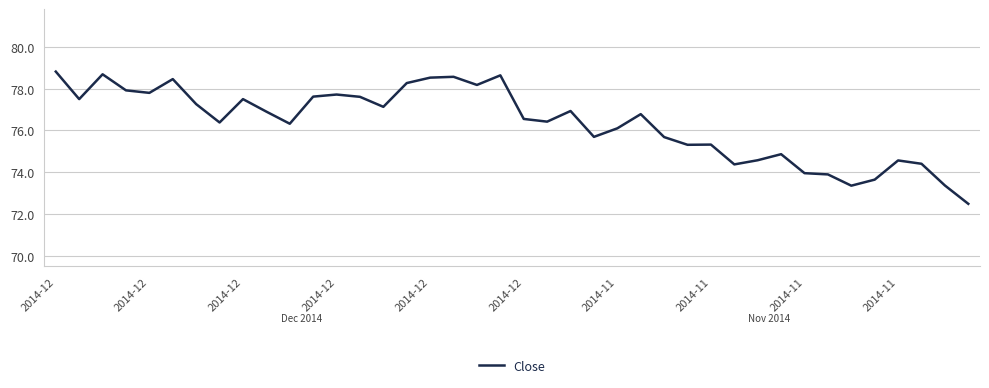

What is the sum of all values?

3054.0